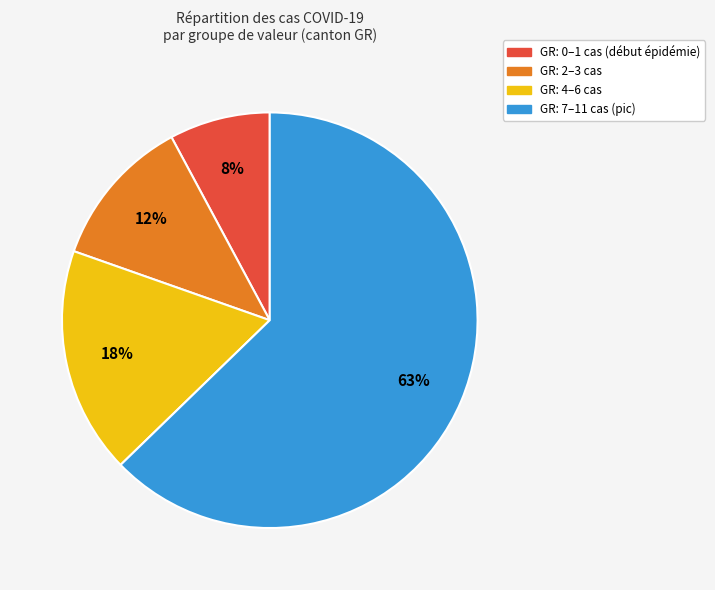

To the nearest percent, what is the average slice percentage?

25%